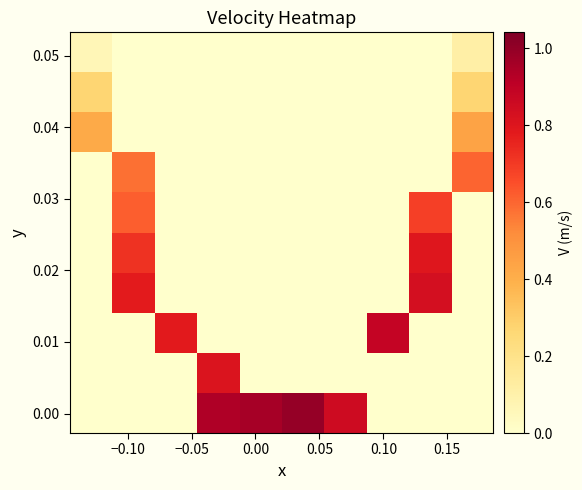

What is the greatest value displayed?

1.0